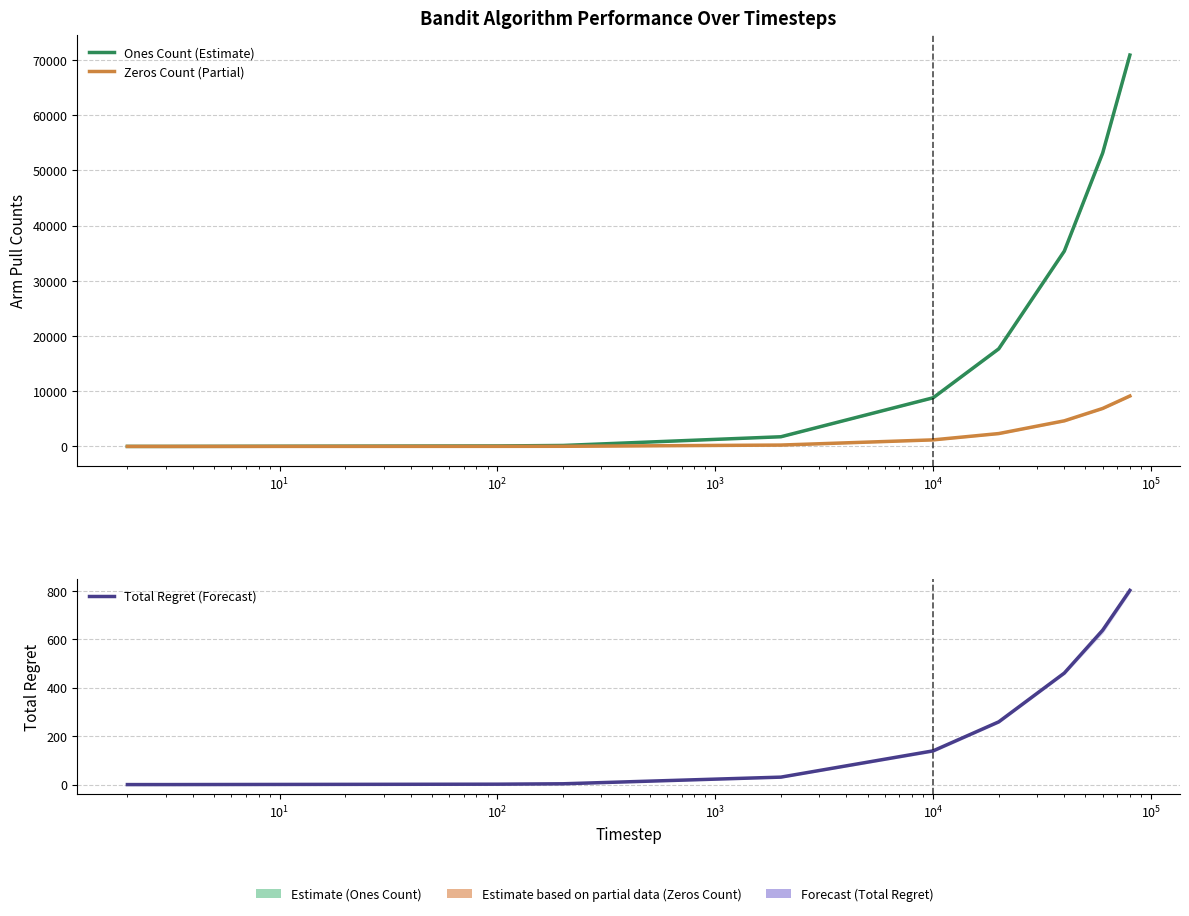

What is the difference between the maximum and minimum values in the Zeros Count (Partial) series?

9131.8